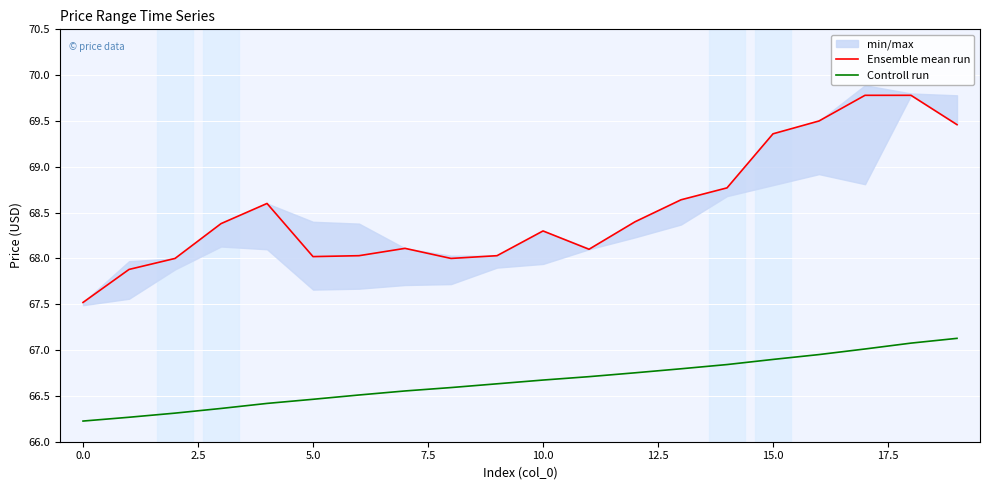

True or false: Controll run and Ensemble mean run cross at least once.

False